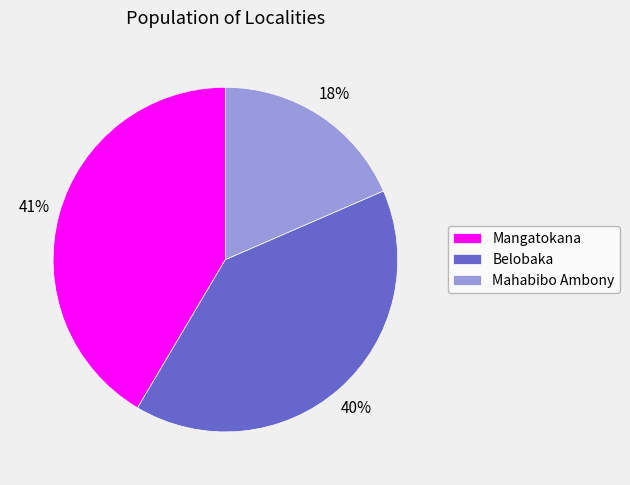

Between Mahabibo Ambony and Belobaka, which is larger?

Belobaka